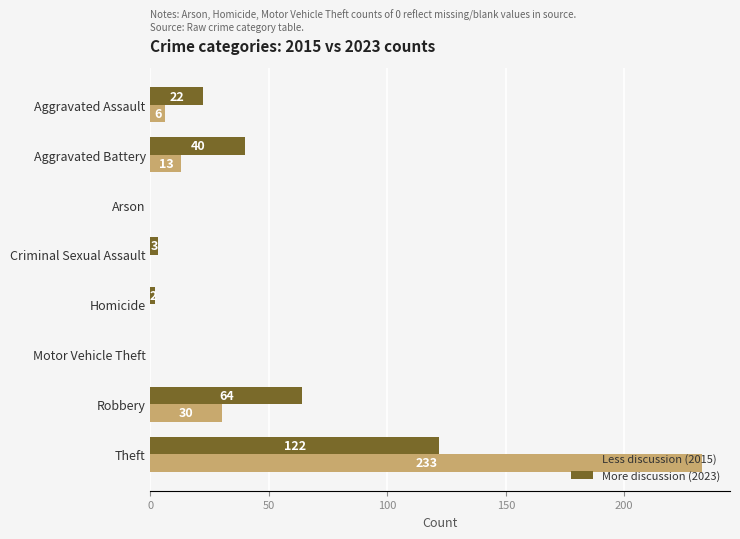

At which category is the sum across all series the highest?

Theft